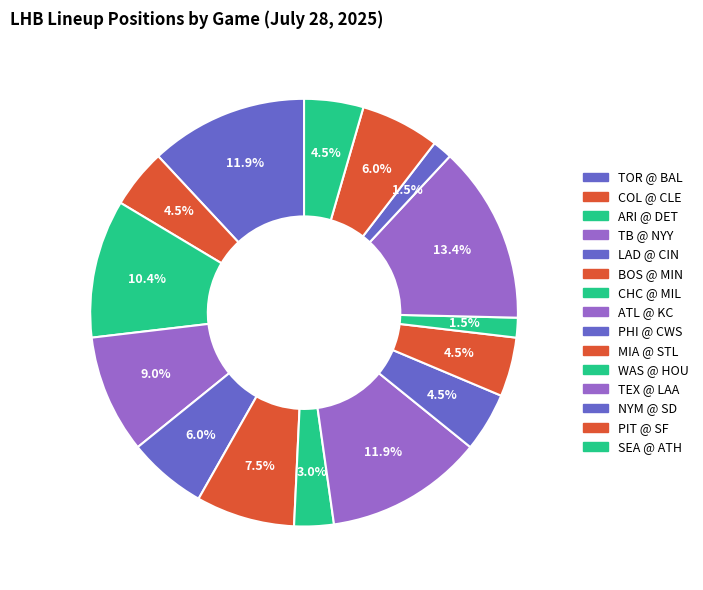

To the nearest percent, what is the average slice percentage?

7%